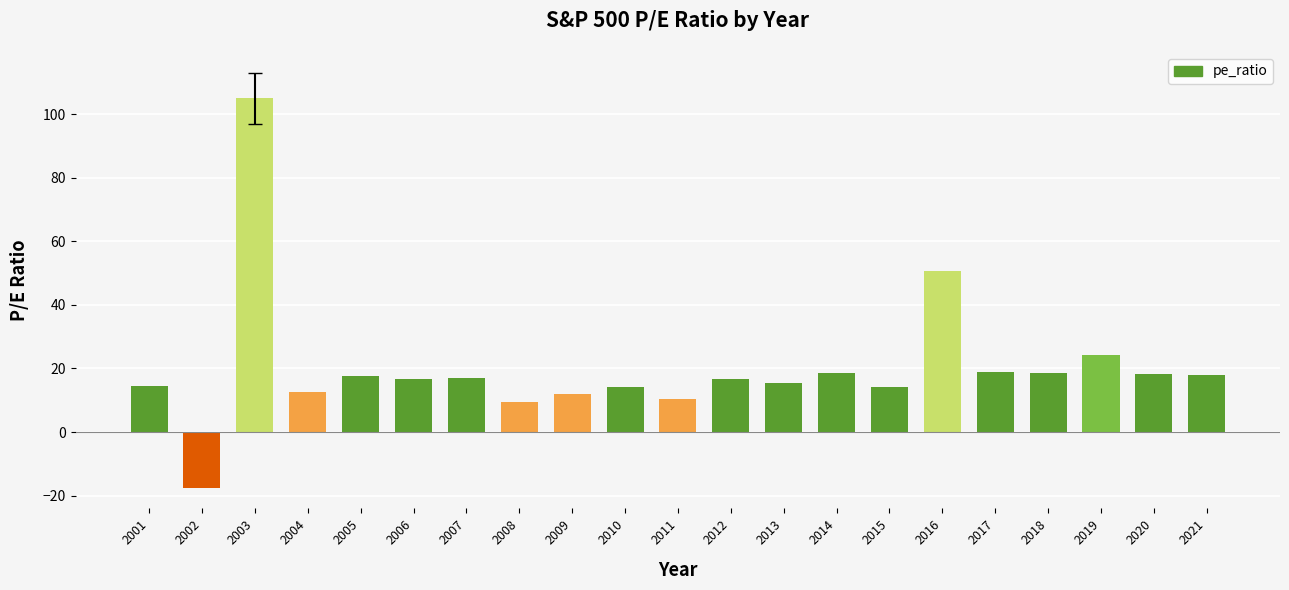

Are the bars grouped side by side (vs. stacked)?

No